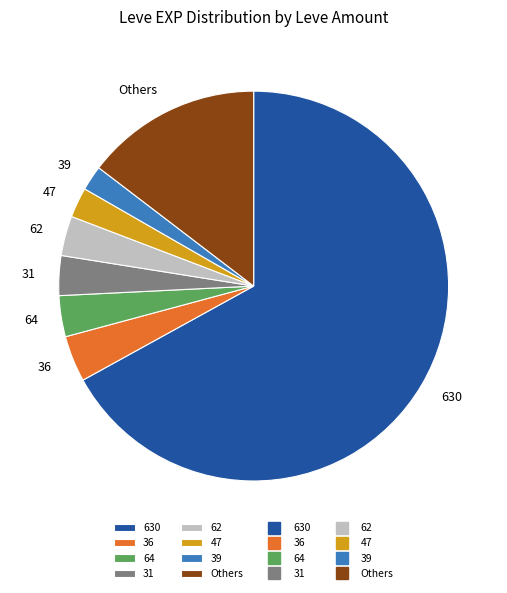

How many slices are in this pie chart?

8